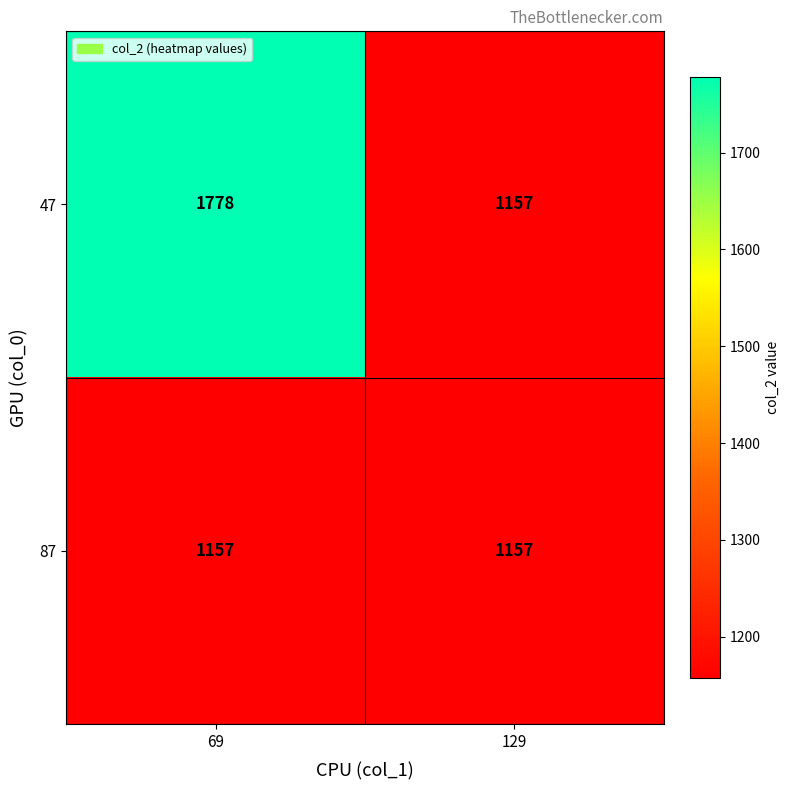

The 47 series shows 1008 at 69. True or false?

False